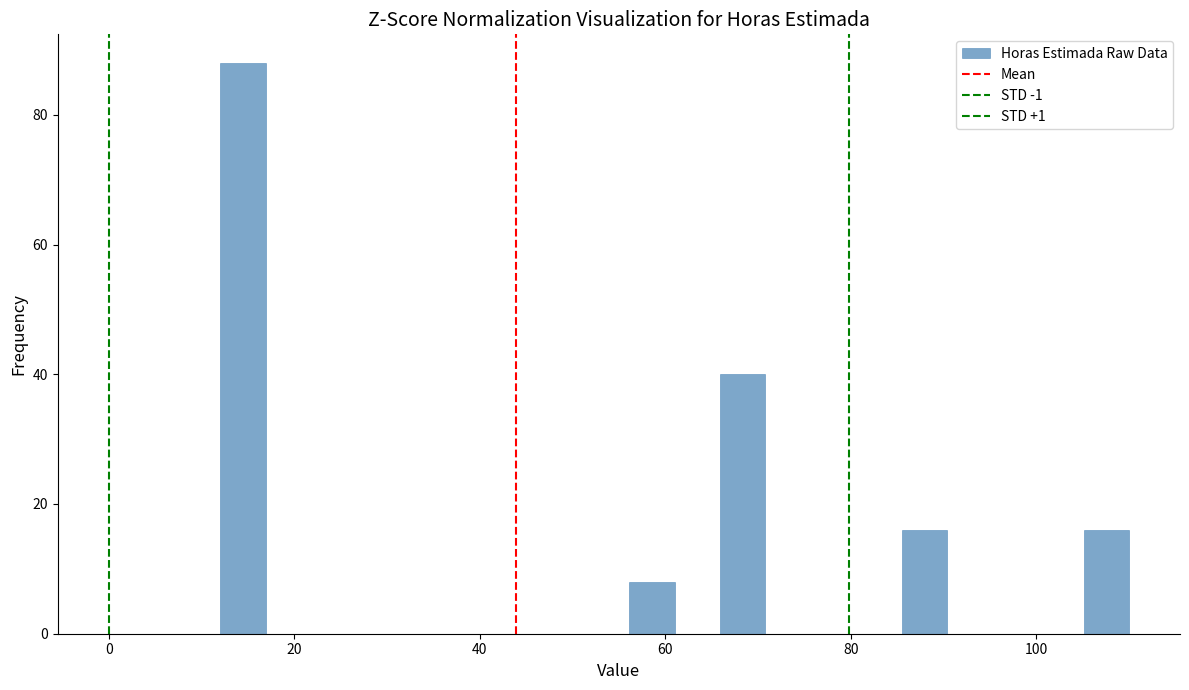

Read against the x-axis, roughly where is the centre of the tallest bar?

14